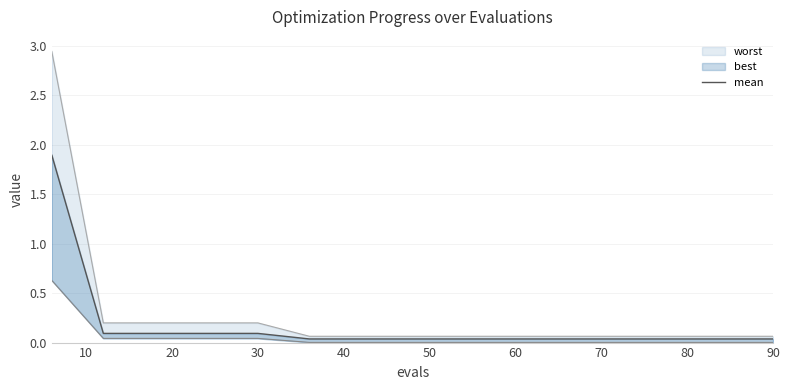

What is the sum of the values at 14 and 10?

0.1